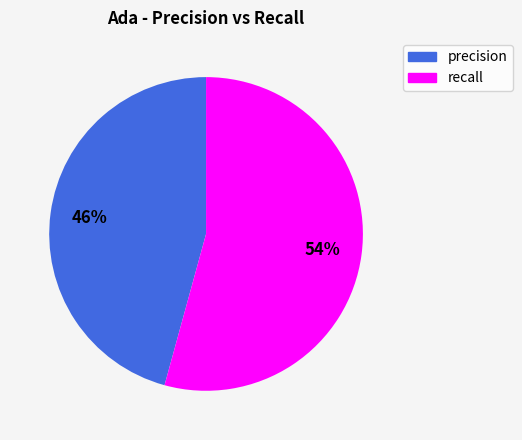

Is there a majority slice in this chart?

Yes